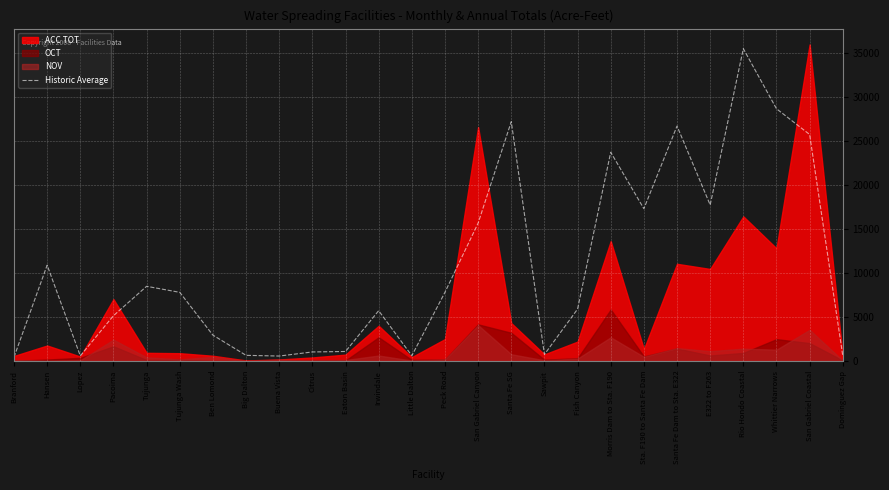

The value of Historic Average at Citrus is 1025. True or false?

True